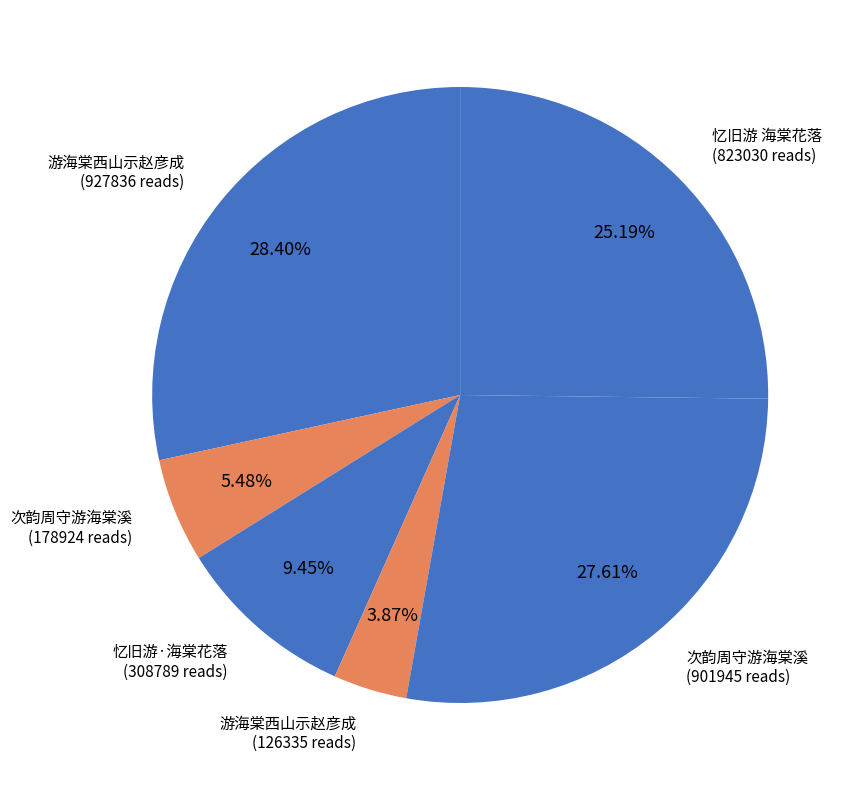

How many slices are in this pie chart?

6